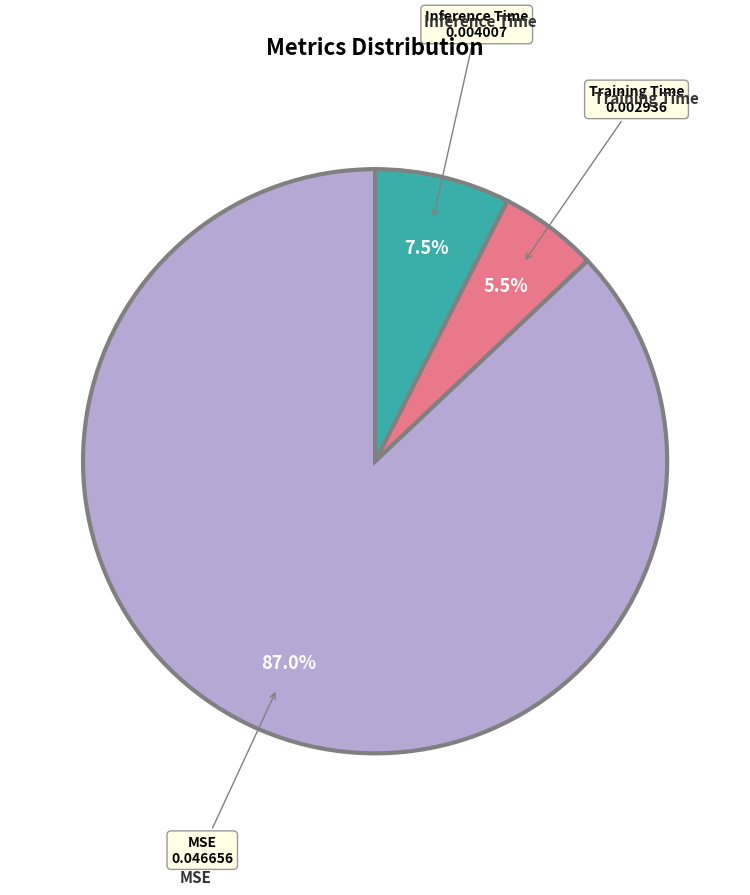

Is there a majority slice in this chart?

Yes